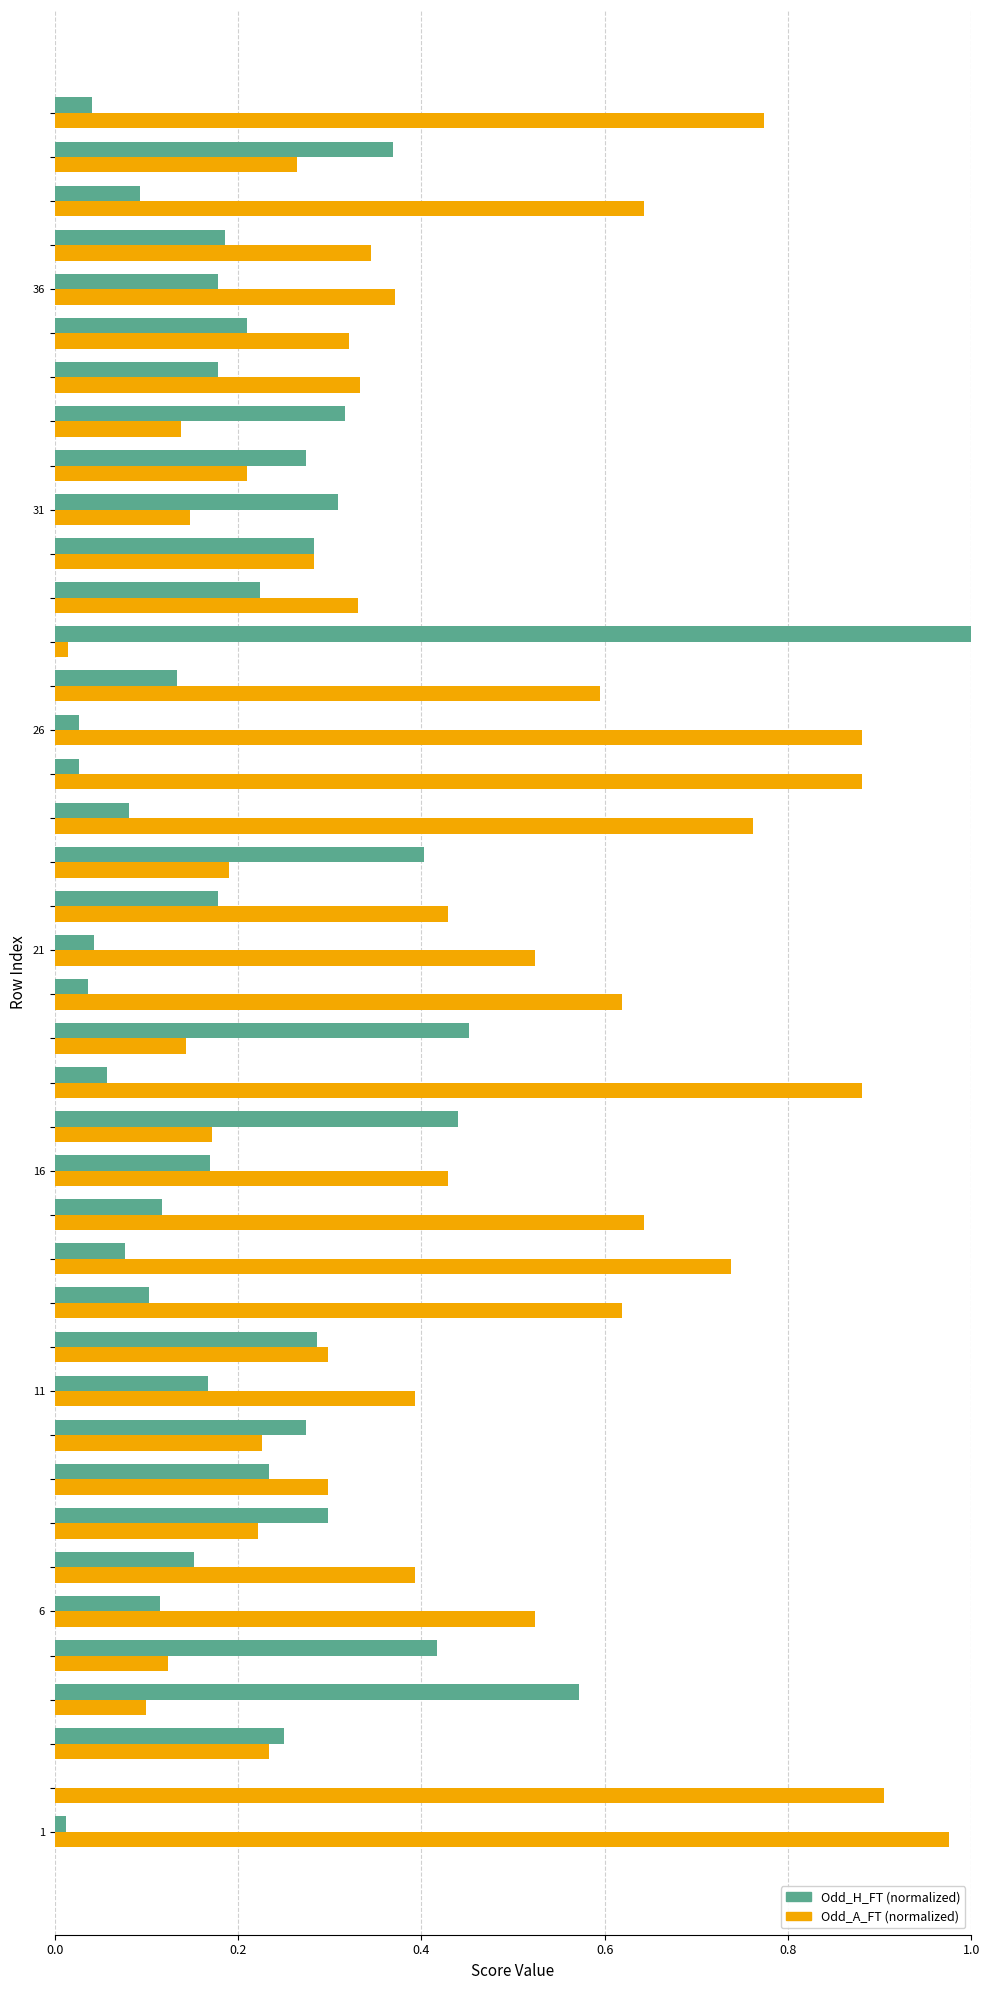

What is the sum of all Odd_H_FT (normalized) values?

8.8